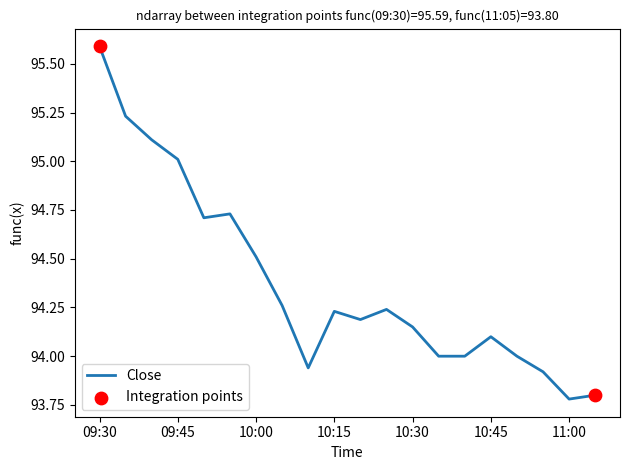

What is the difference between the maximum and minimum values?

1.8